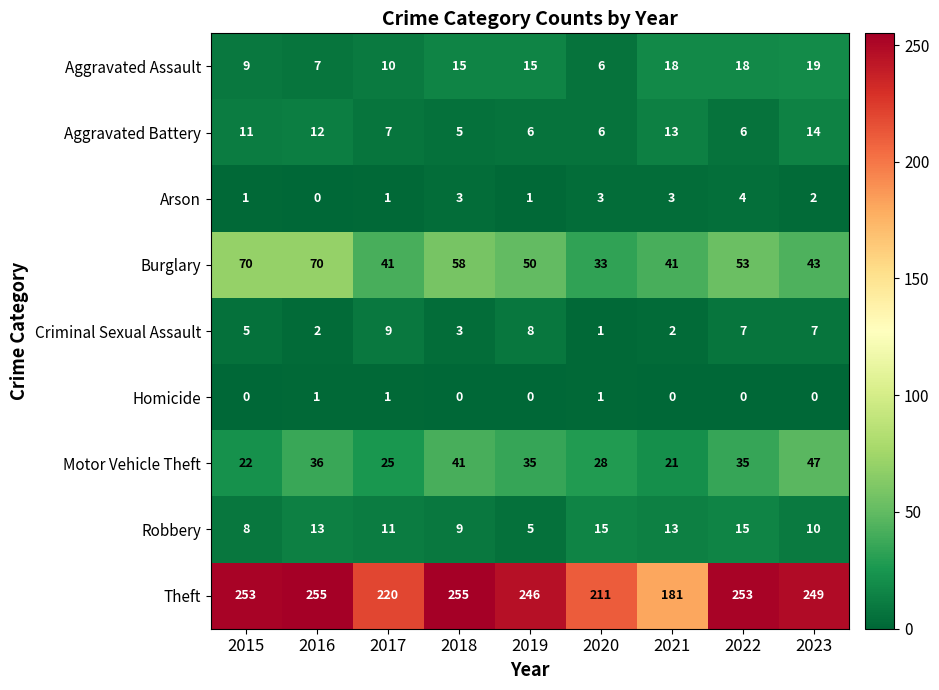

What is the difference between the second highest and second lowest values in the Motor Vehicle Theft series?

19